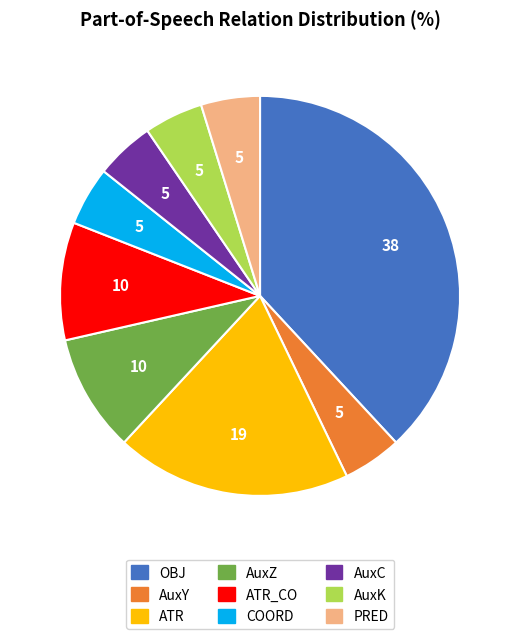

Is there a majority slice in this chart?

No